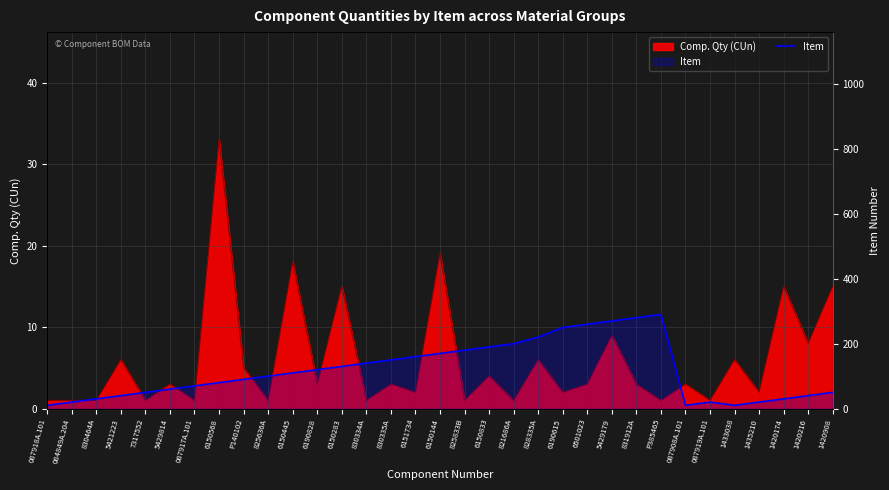

List the labels in order of value, largest first.

P385465, 831912A, 5429179, 6501023, 6190615, 828335A, 821686A, 6150833, 825833B, 6150144, 6151734, 830335A, 830334A, 6150283, 6190828, 6150445, 825636A, P140102, 6150568, 087917A.101, 5429814, 7317552, 1420908, 5421223, 1420216, 830464A, 1420174, 084849A.204, 087919A.101, 1435210, 087918A.101, 087908A.101, 1433038